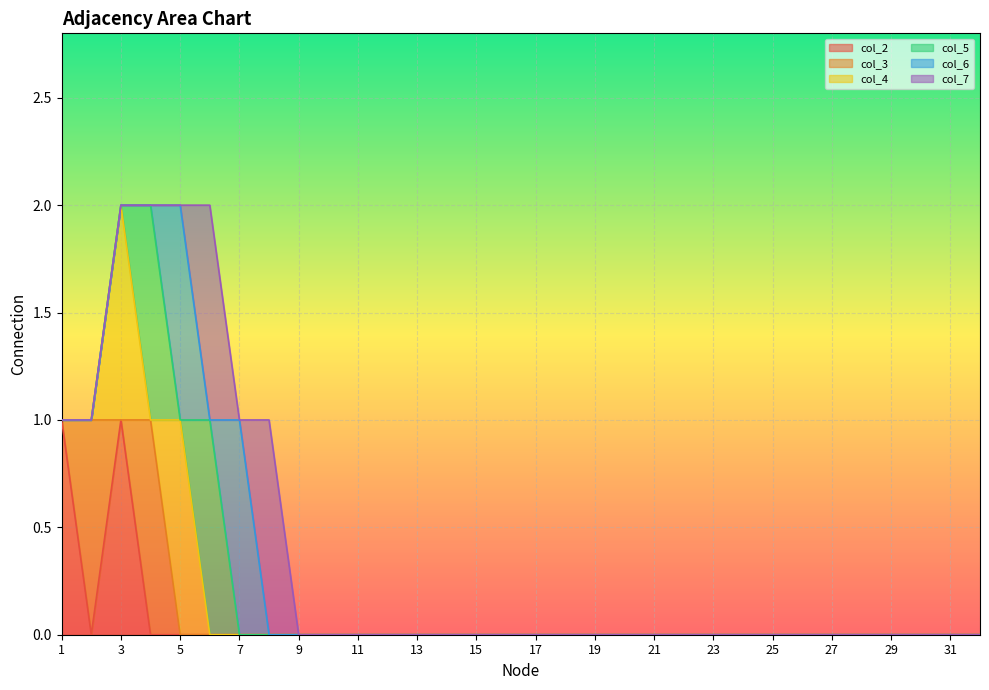

Reading left to right, what are all the values shown in this chart?

col_2: 1=1	2=0	3=1	4=0	5=0	6=0	7=0	8=0	9=0	10=0	11=0	12=0	13=0	14=0	15=0	16=0	17=0	18=0	19=0	20=0	21=0	22=0	23=0	24=0	25=0	26=0	27=0	28=0	29=0	30=0	31=0	32=0
col_3: 1=0	2=1	3=0	4=1	5=0	6=0	7=0	8=0	9=0	10=0	11=0	12=0	13=0	14=0	15=0	16=0	17=0	18=0	19=0	20=0	21=0	22=0	23=0	24=0	25=0	26=0	27=0	28=0	29=0	30=0	31=0	32=0
col_4: 1=0	2=0	3=1	4=0	5=1	6=0	7=0	8=0	9=0	10=0	11=0	12=0	13=0	14=0	15=0	16=0	17=0	18=0	19=0	20=0	21=0	22=0	23=0	24=0	25=0	26=0	27=0	28=0	29=0	30=0	31=0	32=0
col_5: 1=0	2=0	3=0	4=1	5=0	6=1	7=0	8=0	9=0	10=0	11=0	12=0	13=0	14=0	15=0	16=0	17=0	18=0	19=0	20=0	21=0	22=0	23=0	24=0	25=0	26=0	27=0	28=0	29=0	30=0	31=0	32=0
col_6: 1=0	2=0	3=0	4=0	5=1	6=0	7=1	8=0	9=0	10=0	11=0	12=0	13=0	14=0	15=0	16=0	17=0	18=0	19=0	20=0	21=0	22=0	23=0	24=0	25=0	26=0	27=0	28=0	29=0	30=0	31=0	32=0
col_7: 1=0	2=0	3=0	4=0	5=0	6=1	7=0	8=1	9=0	10=0	11=0	12=0	13=0	14=0	15=0	16=0	17=0	18=0	19=0	20=0	21=0	22=0	23=0	24=0	25=0	26=0	27=0	28=0	29=0	30=0	31=0	32=0